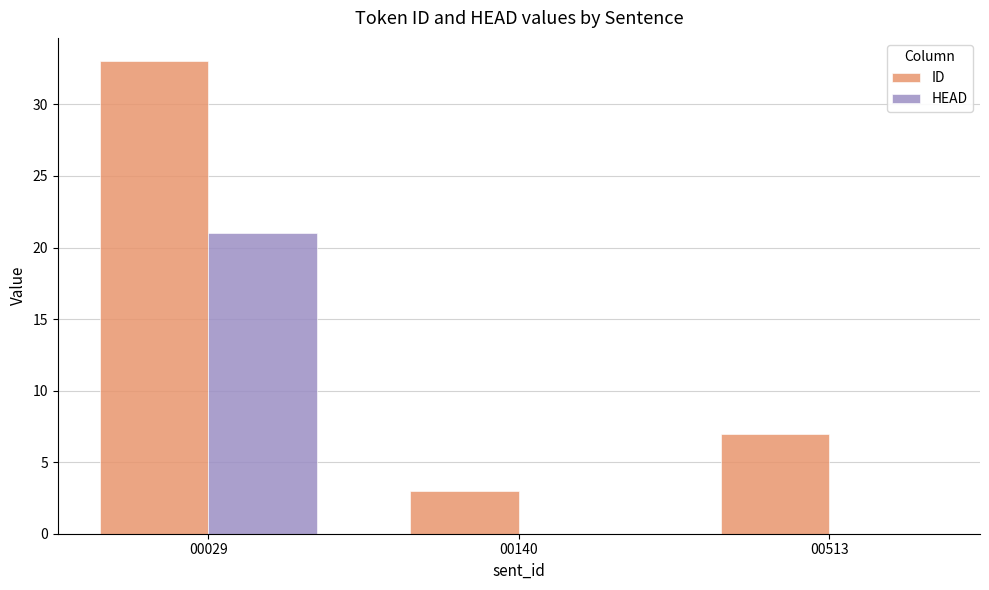

Count the ID values in the range 3 to 33.

3